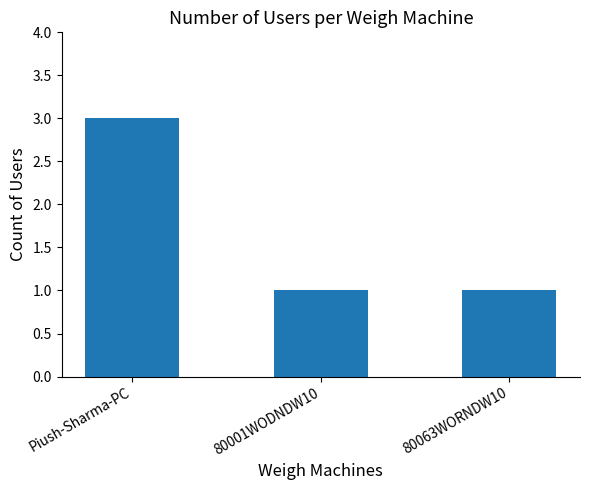

What is the sum of all values?

5